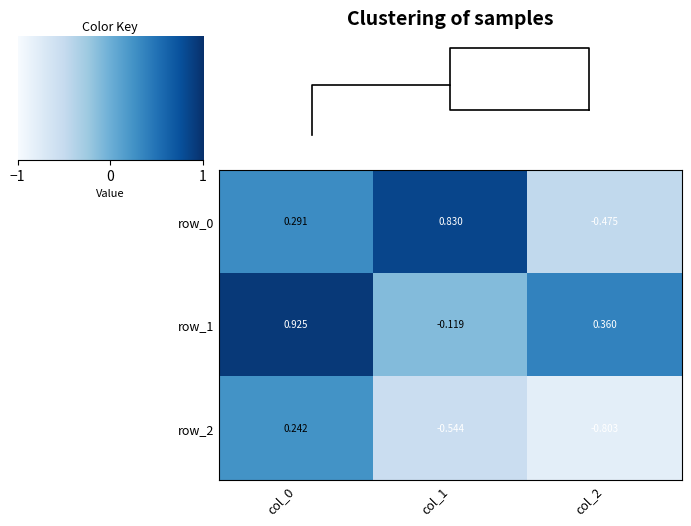

The value of row_2 at col_1 is -0.1. True or false?

False